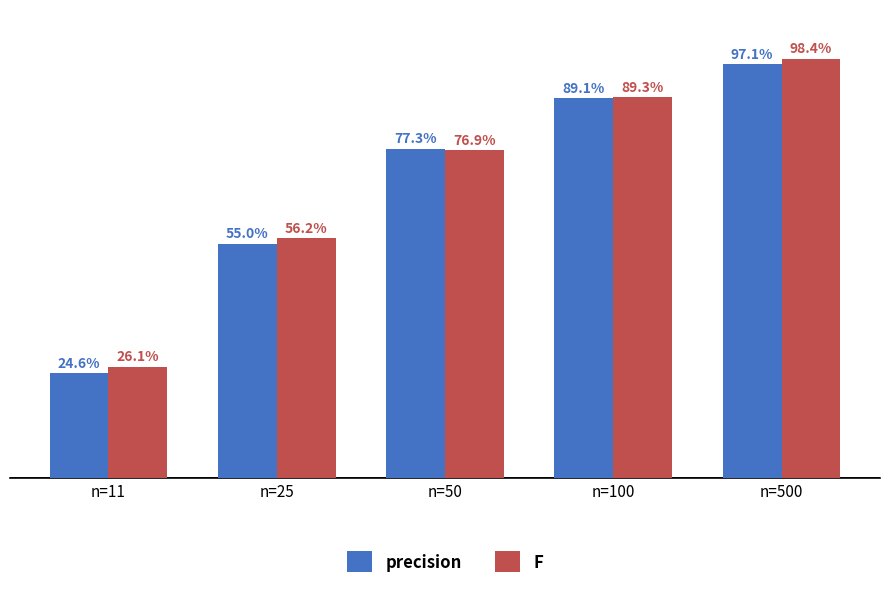

Which category has the highest value in the precision series?

n=500